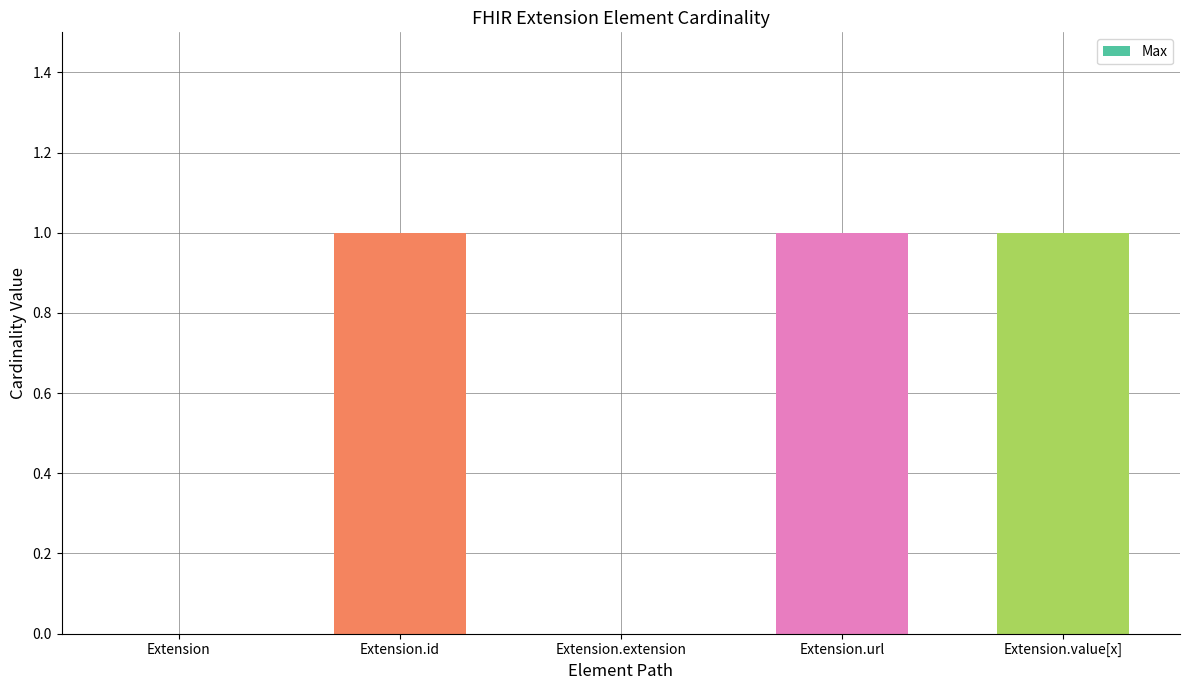

What is the average value?

1